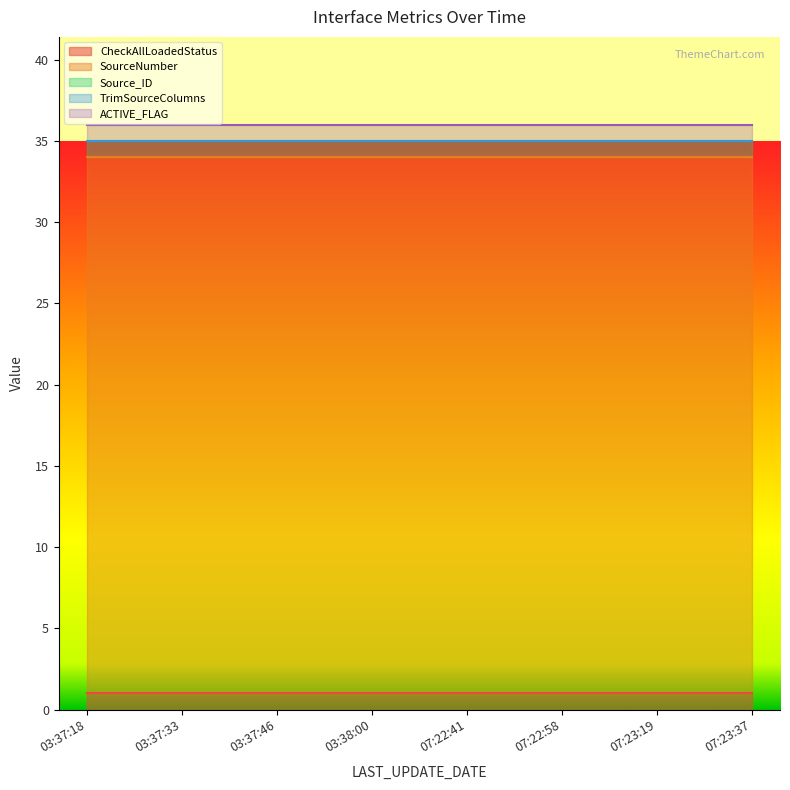

What are all the series names shown in the legend?

CheckAllLoadedStatus, SourceNumber, Source_ID, TrimSourceColumns, ACTIVE_FLAG